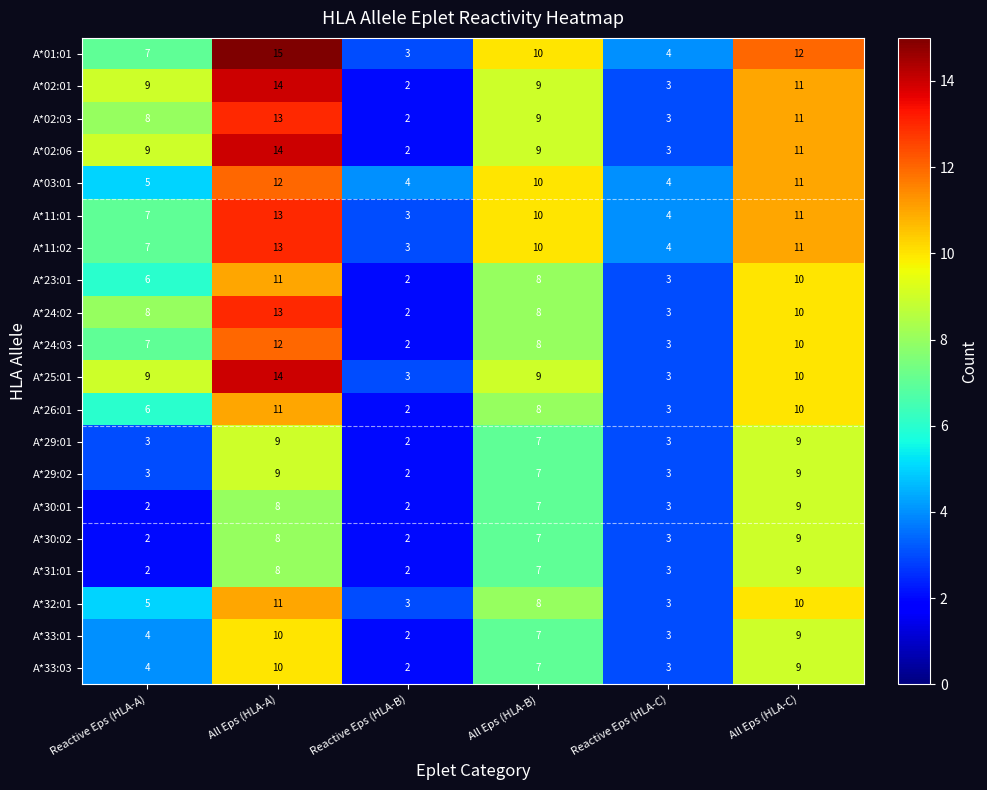

How many values in the A*25:01 series are below 9?

2